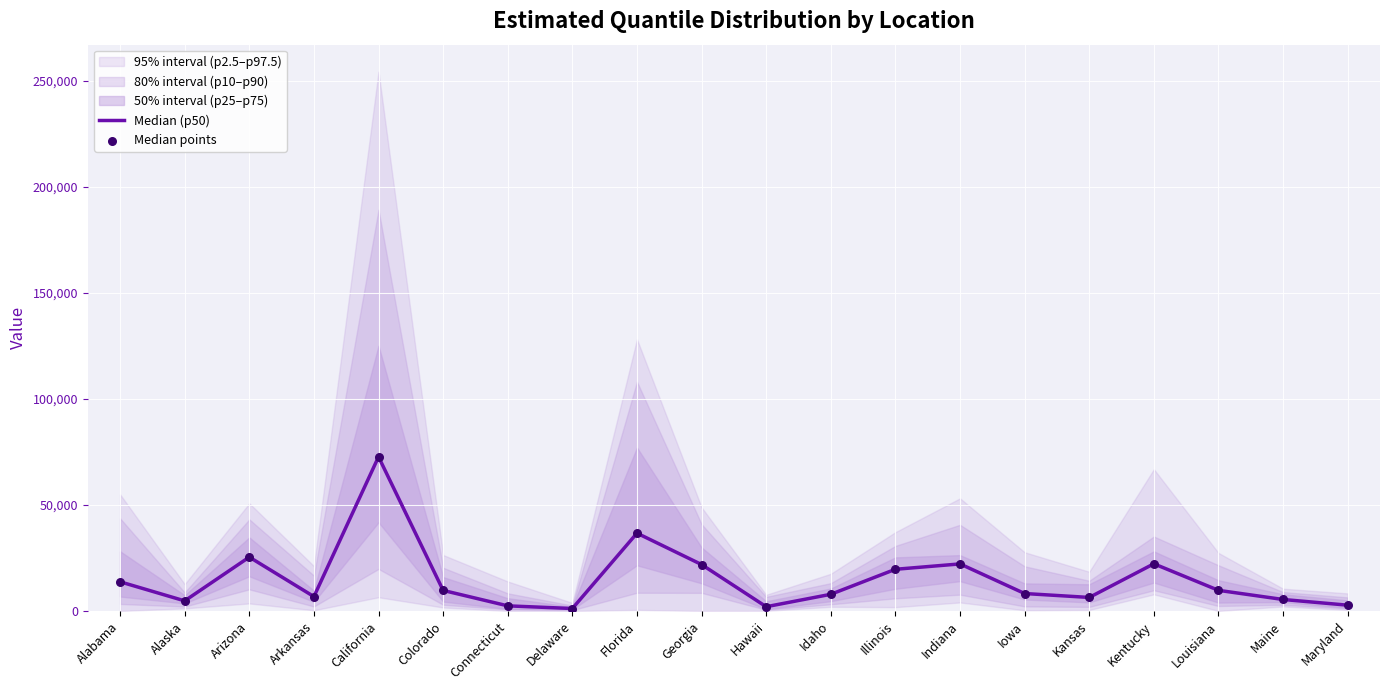

Which series has the largest total across all categories?

Median (p50)